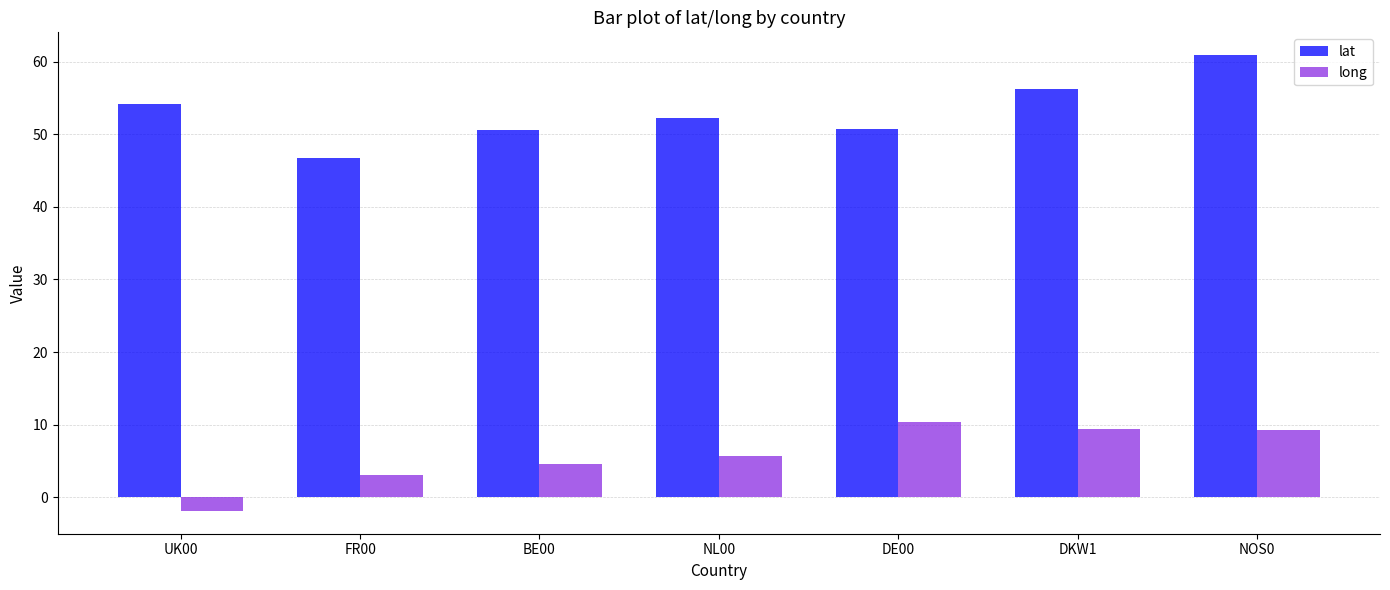

What is the sum of all long values?

40.5